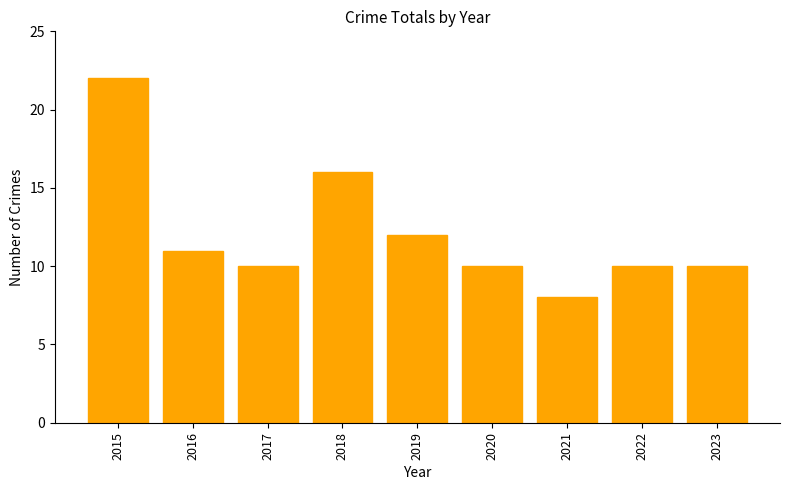

The value at 2022 is 10. True or false?

True